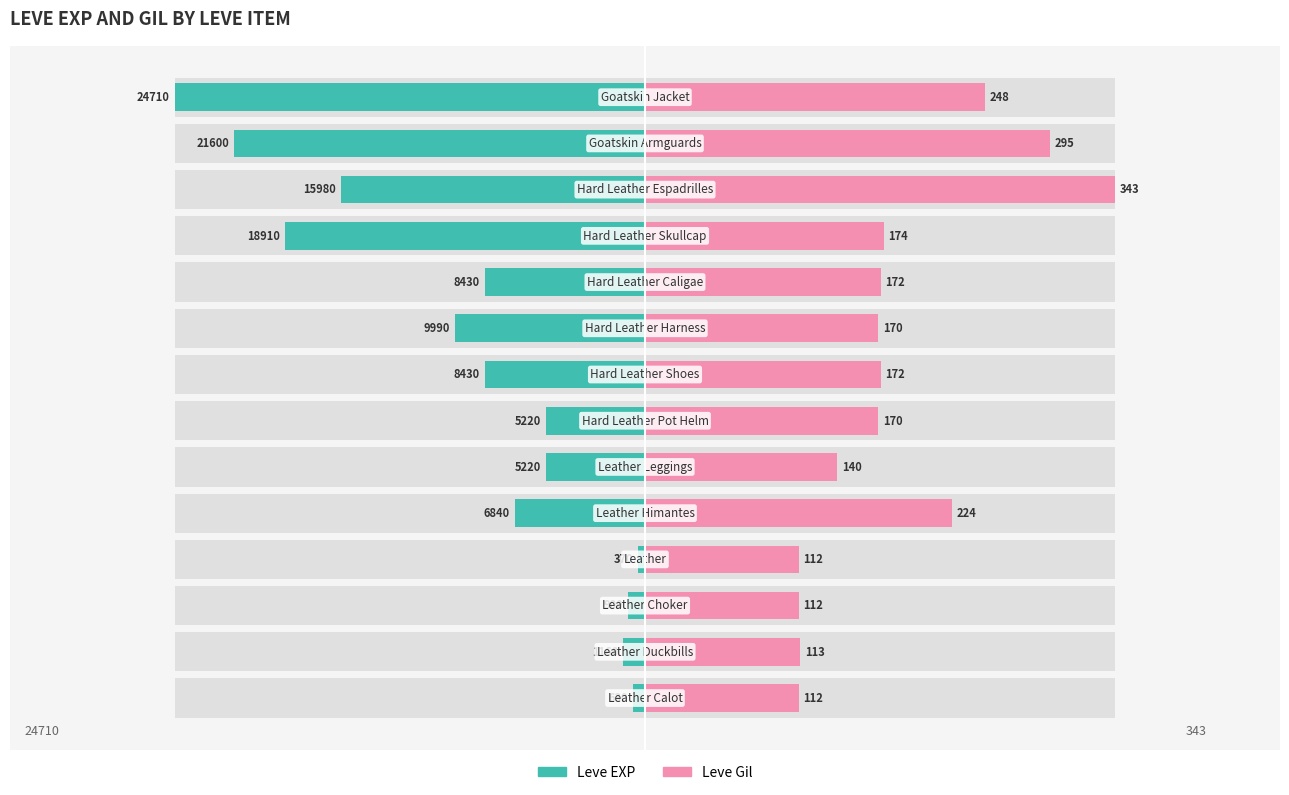

Between 1 and 10, which is larger?

1